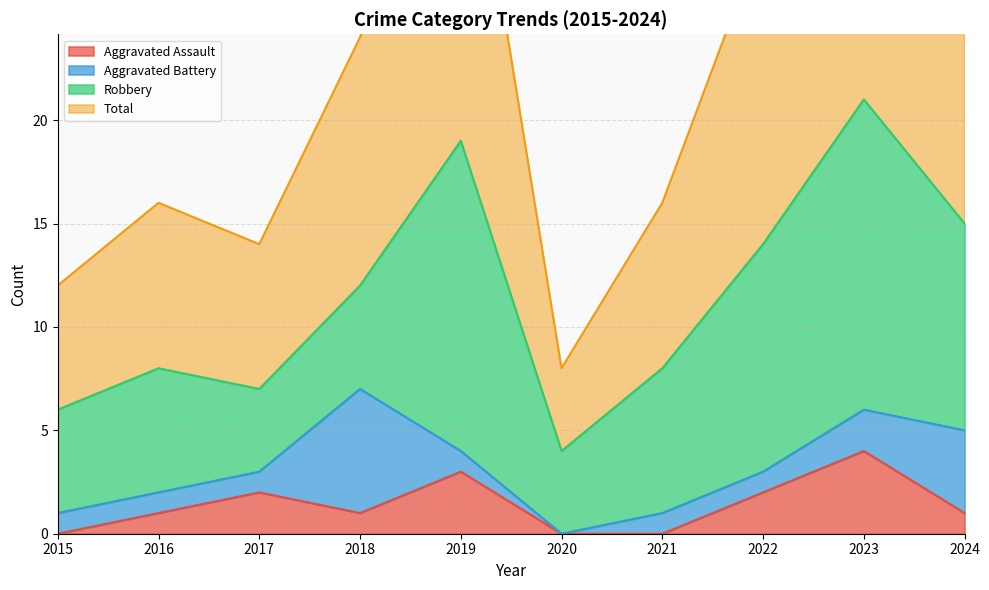

True or false: Aggravated Assault and Total intersect in this chart.

False